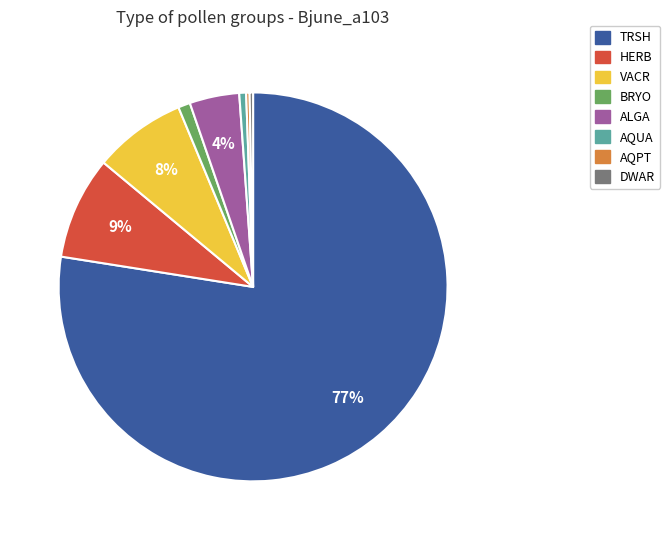

Is there any slice that represents more than half of the pie?

Yes